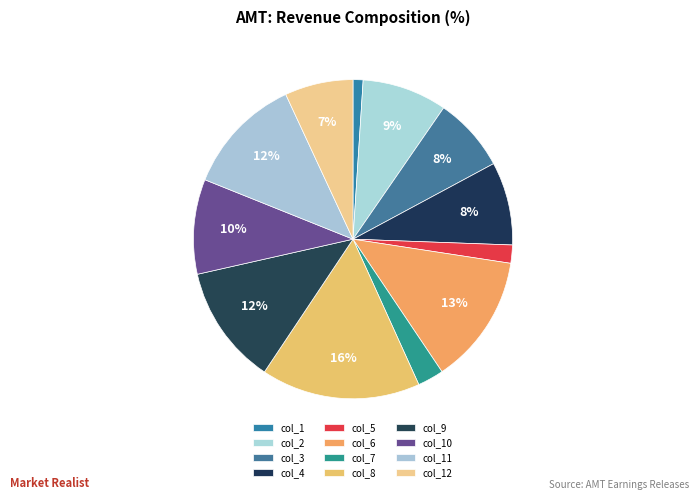

To the nearest percent, what percentage of the pie is col_5?

2%